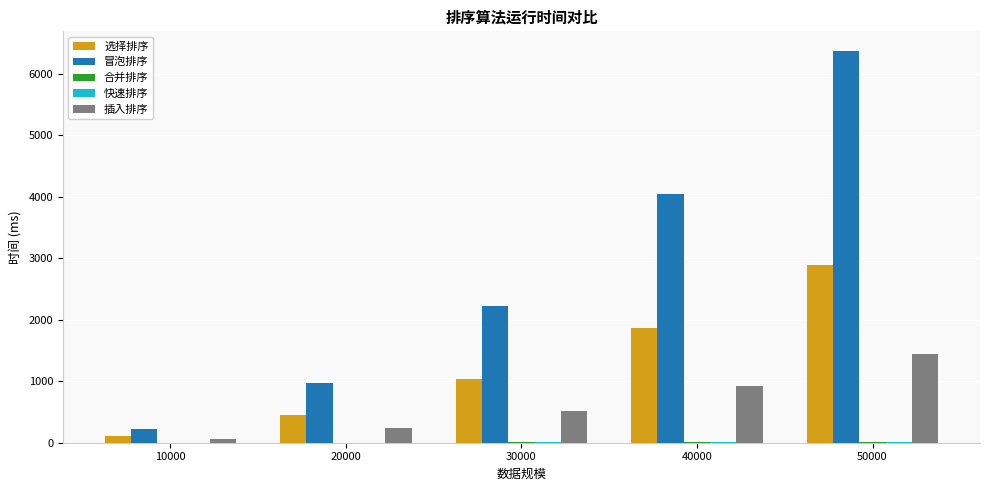

The value of 冒泡排序 at 20000 is 969.9. True or false?

True